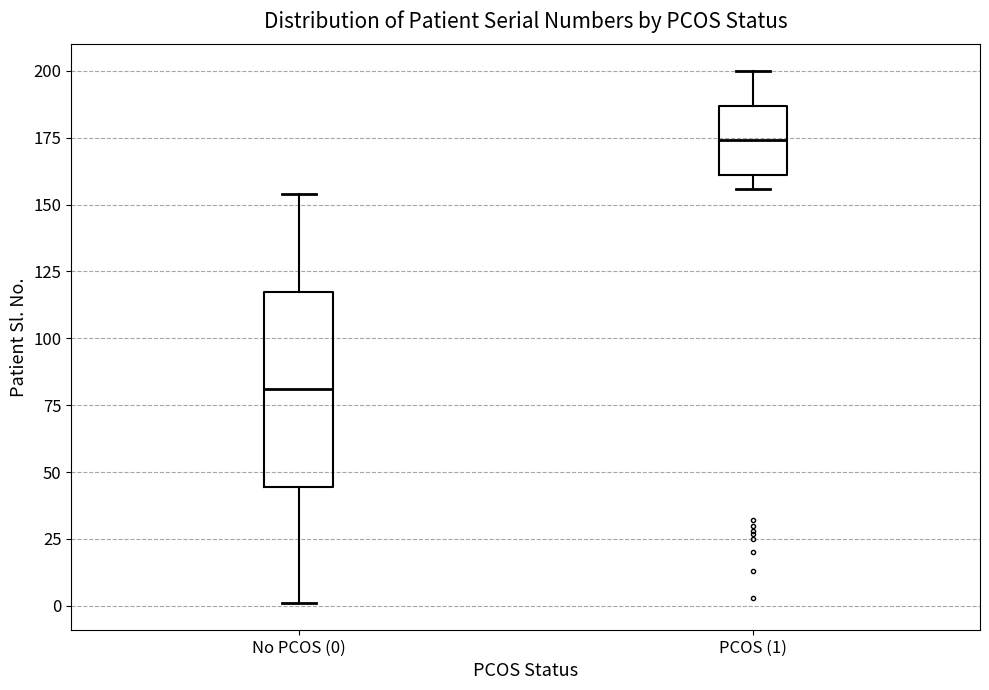

Which box's median line is the lowest?

No PCOS (0)